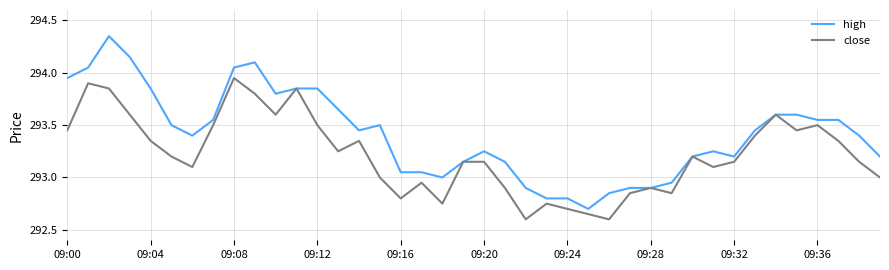

Which series has the largest total across all categories?

high